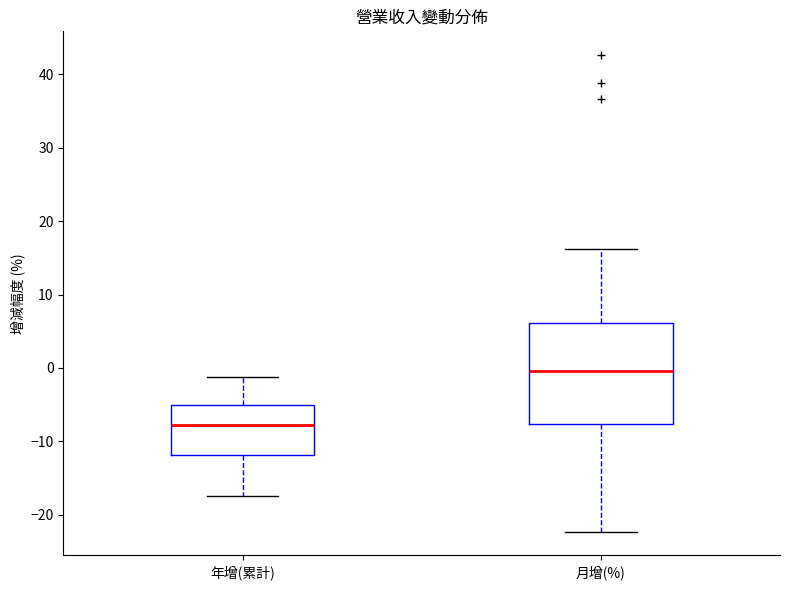

Which box is the tallest, from its lower edge to its upper edge?

月增(%)